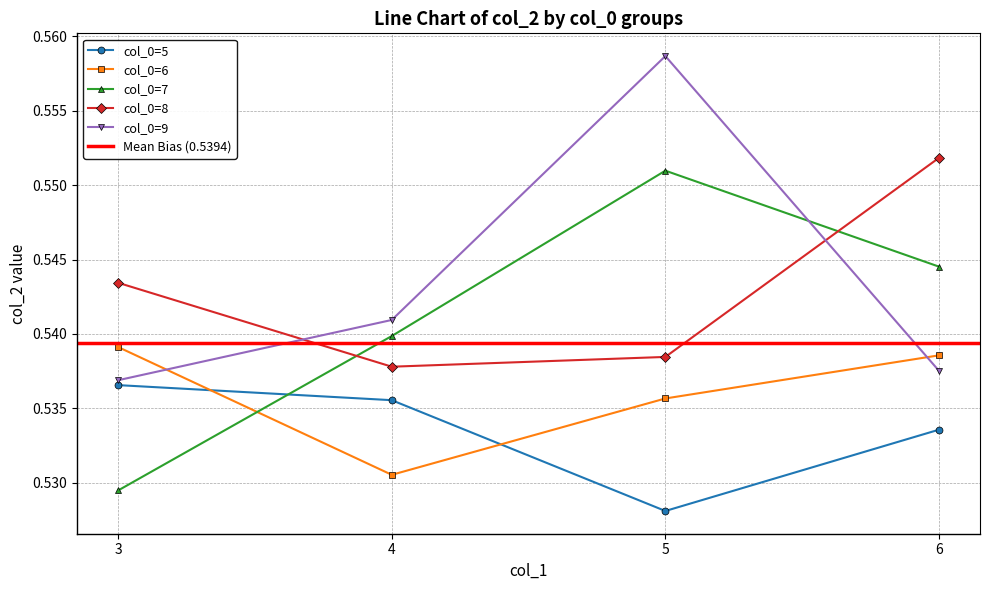

At how many categories does at least one series exceed 0?

4